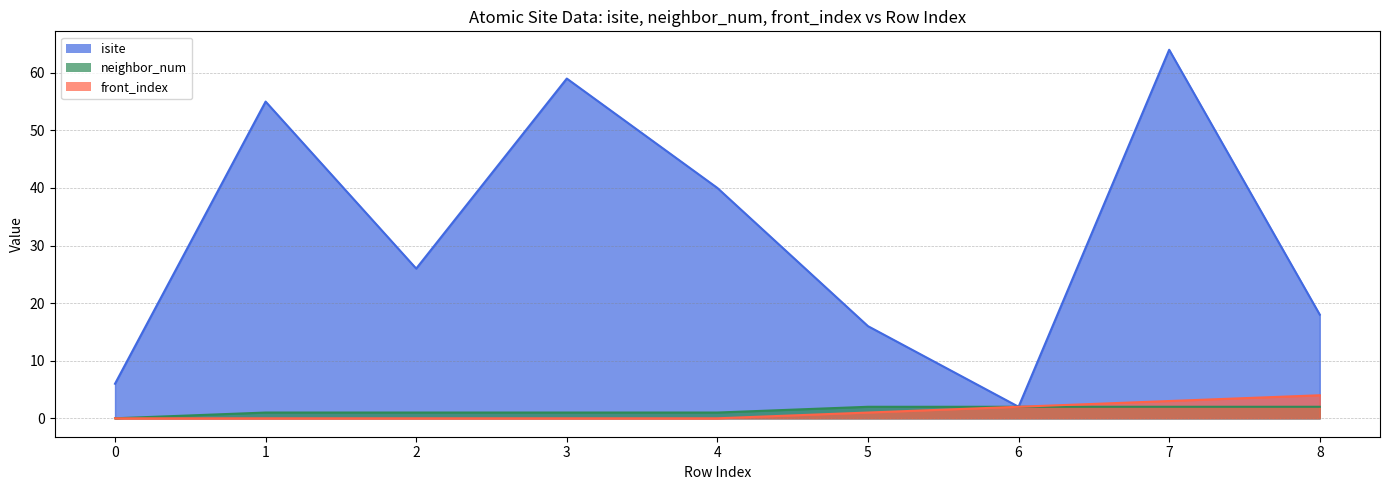

Reading left to right, list all the values displayed in this chart.

isite: 0=6	1=55	2=26	3=59	4=40	5=16	6=2	7=64	8=18
neighbor_num: 0=0	1=1	2=1	3=1	4=1	5=2	6=2	7=2	8=2
front_index: 0=0	1=0	2=0	3=0	4=0	5=1	6=2	7=3	8=4